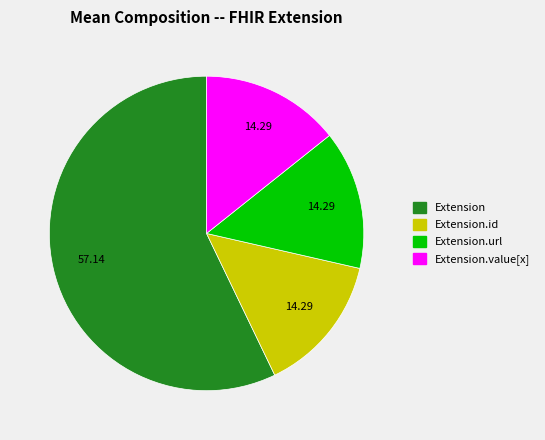

Count the number of slices in the pie.

4